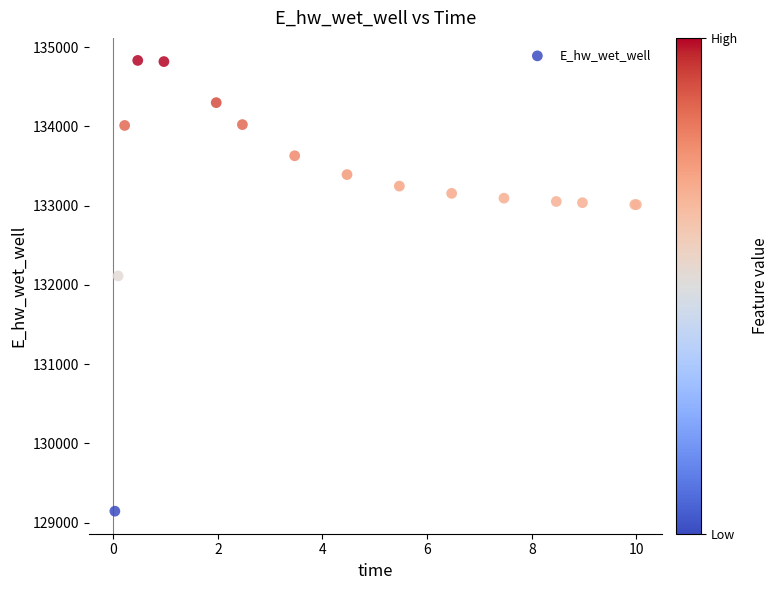

What Y value in the scatter plot is closest to 131988?

132112.4